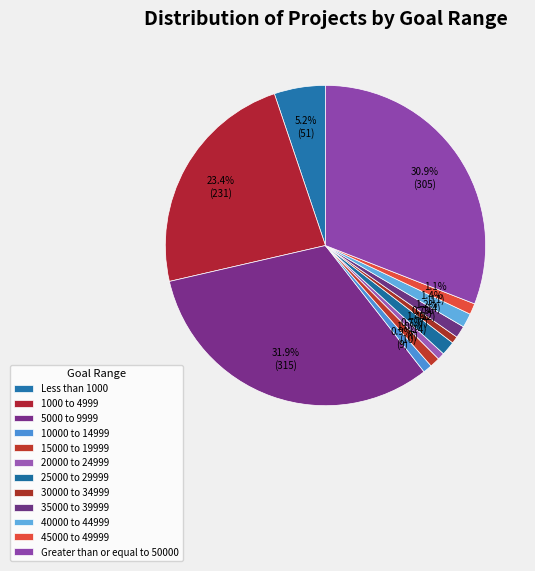

What is the total percentage of Greater than or equal to 50000 and 20000 to 24999?

31.6%